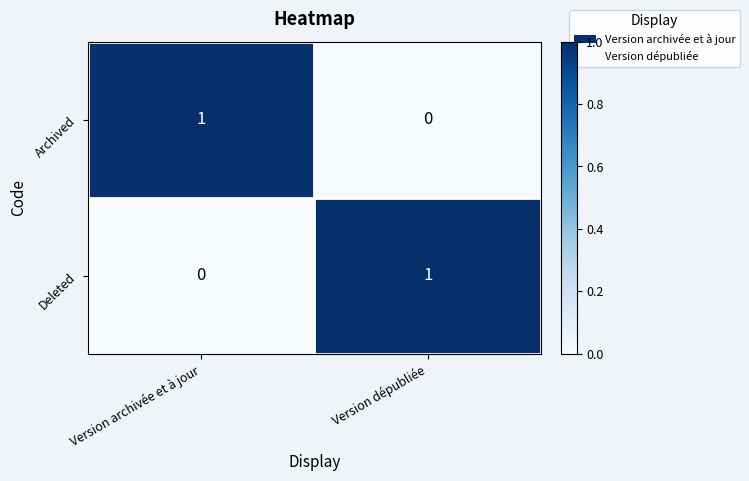

Reading right to left, transcribe all the data shown in this chart.

Archived: Version dépubliée=0	Version archivée et à jour=1
Deleted: Version dépubliée=1	Version archivée et à jour=0